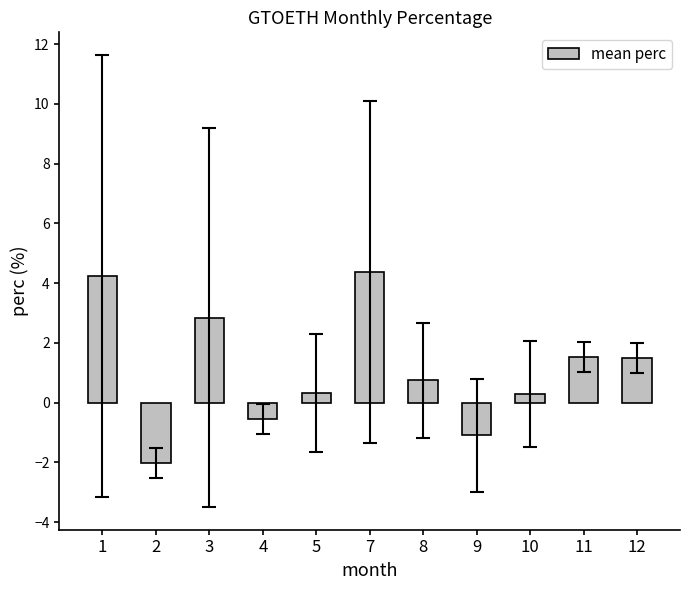

Which has a higher value, 1 or 2?

1